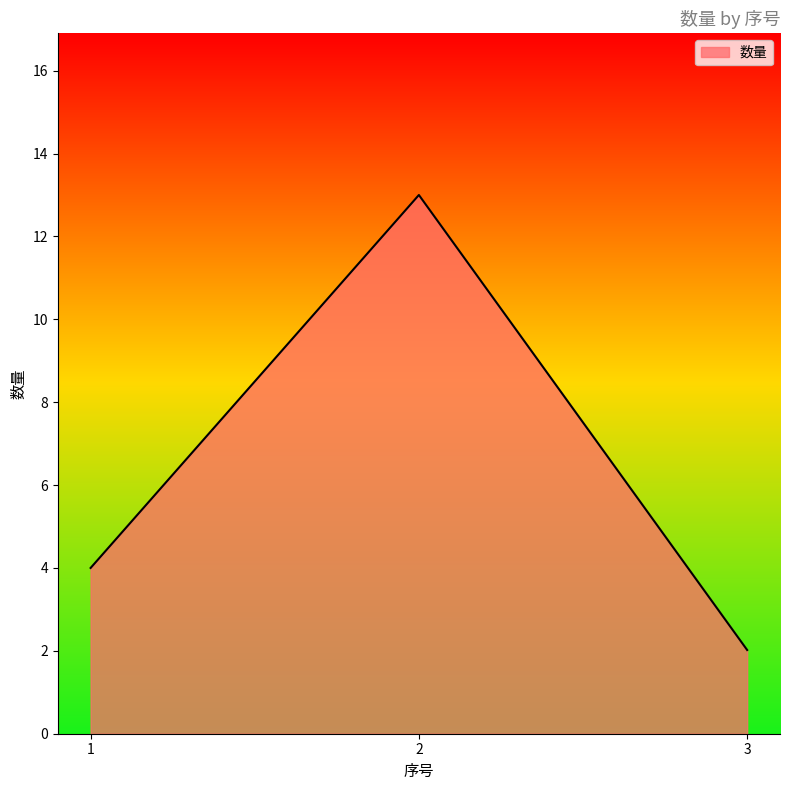

What is the average value?

6.3